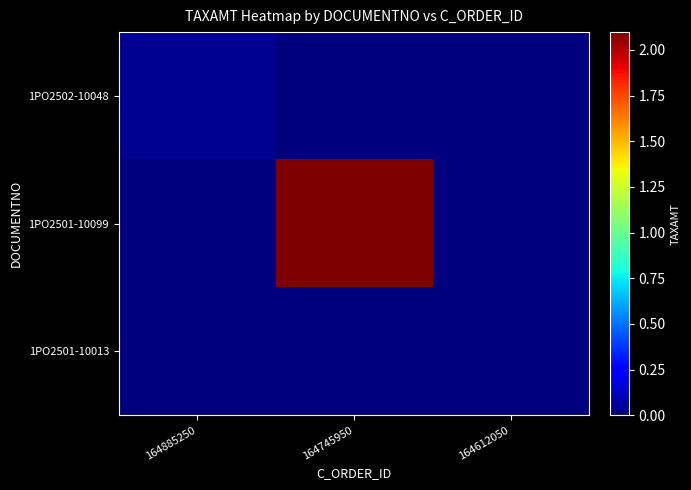

Which series has the largest total across all categories?

1PO2501-10099